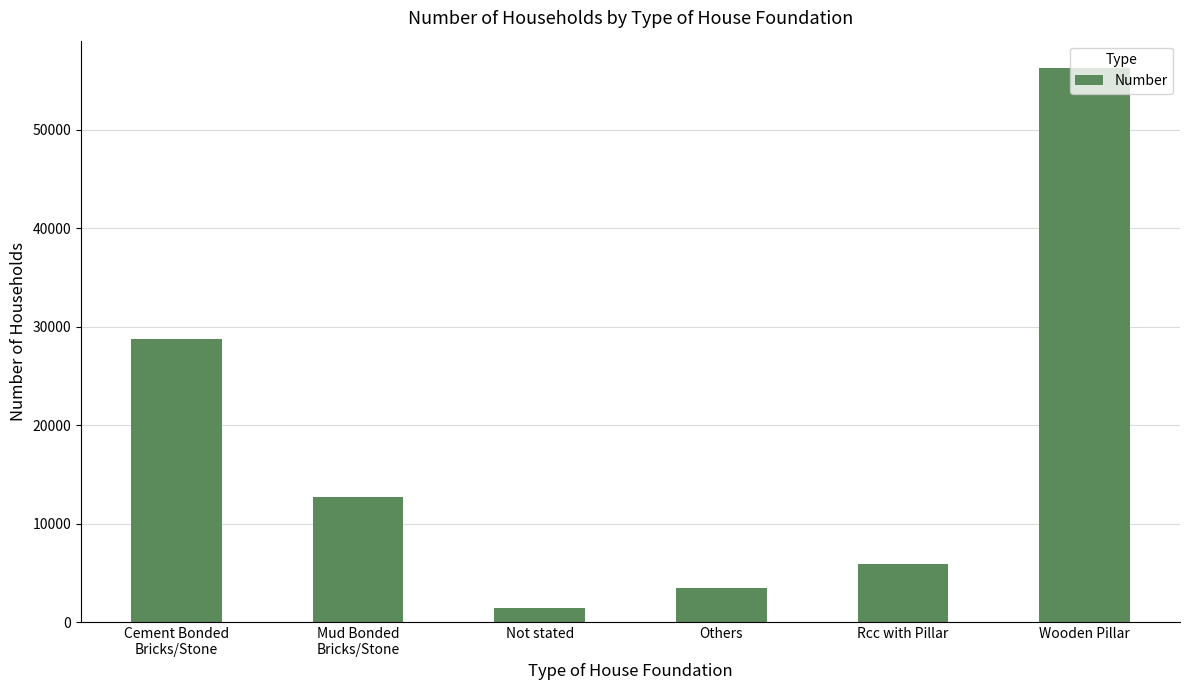

The chart shows a value of 1472 at Not stated. True or false?

True